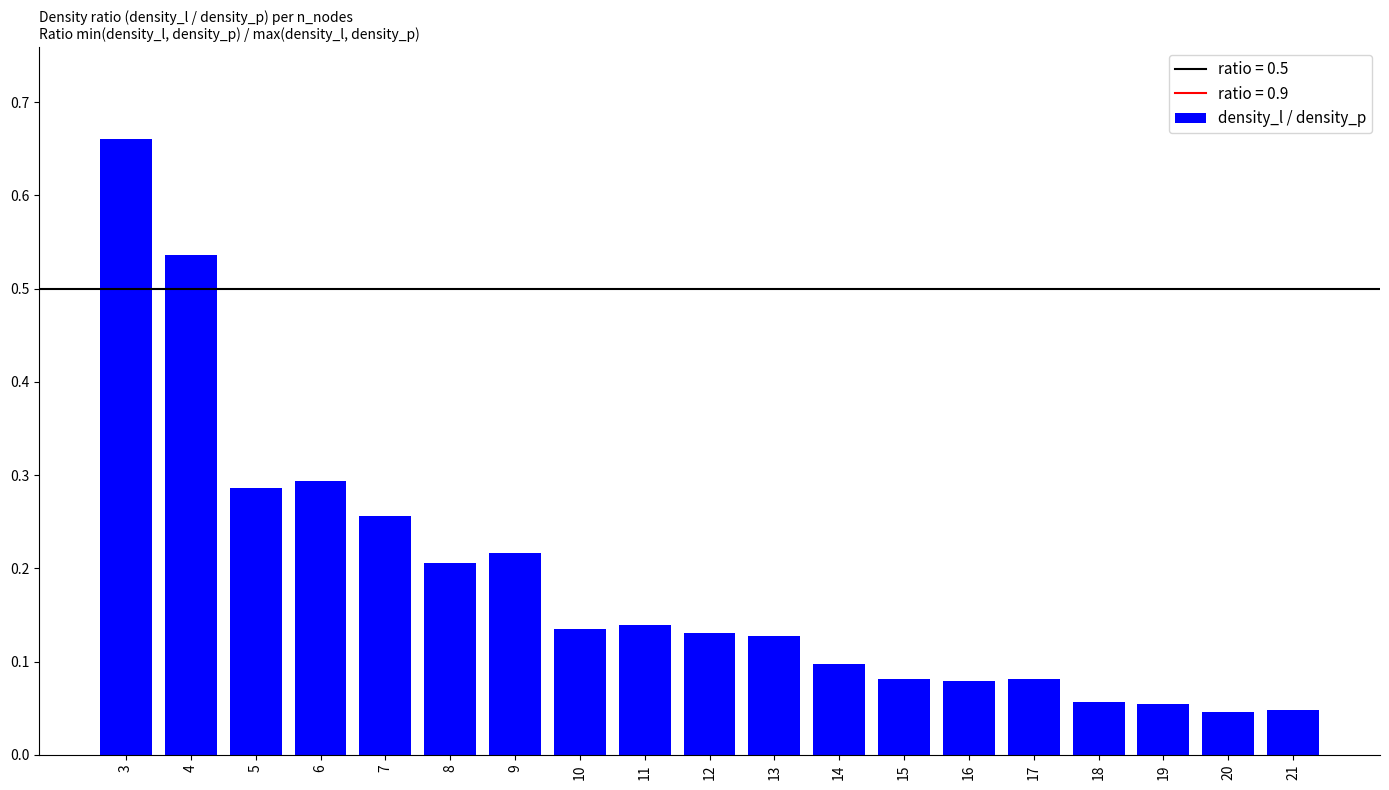

At which category does the chart reach its peak across all series?

3